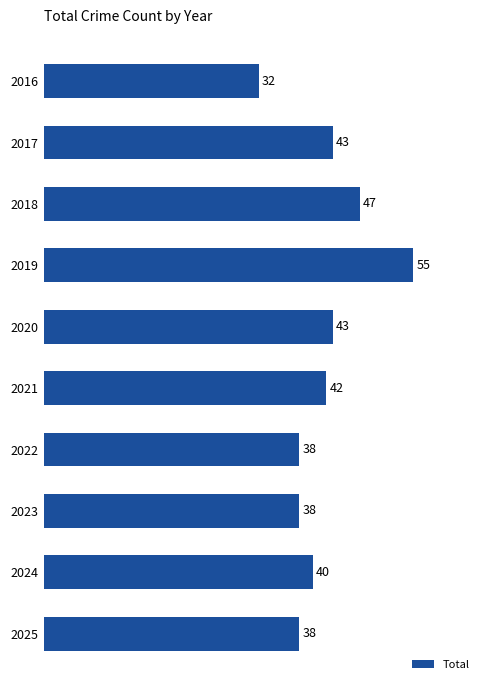

The chart shows a value of 42 at 2021. True or false?

True